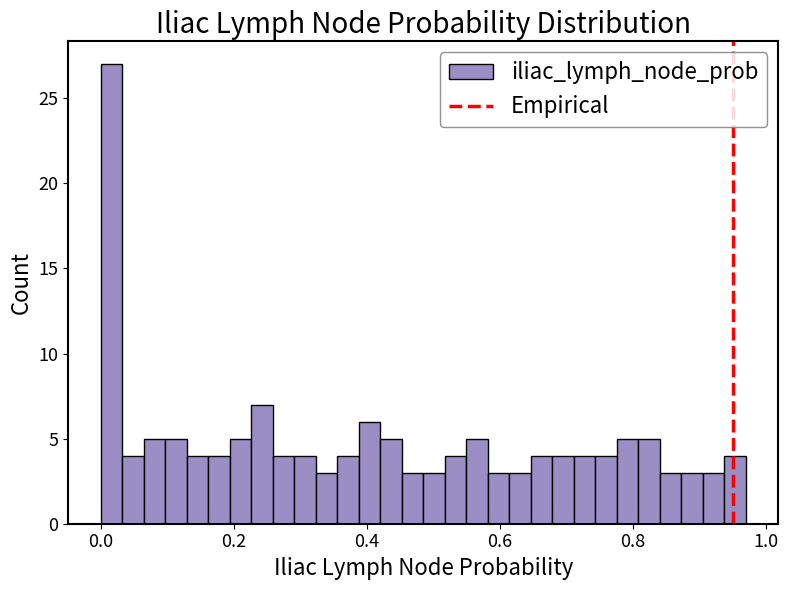

Read against the x-axis, roughly where is the centre of the tallest bar?

0.02